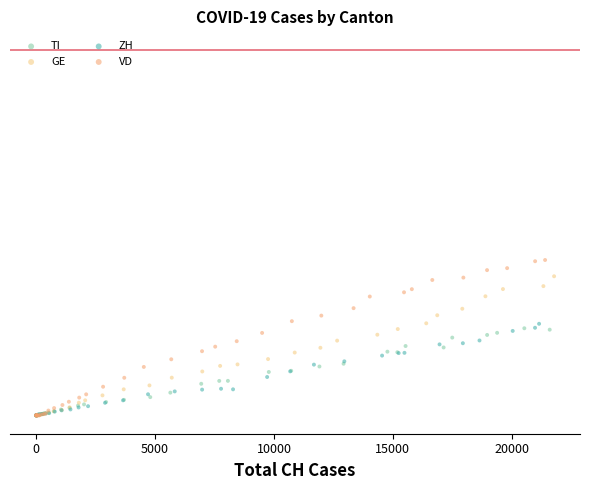

Which series has the widest spread of Y values?

VD